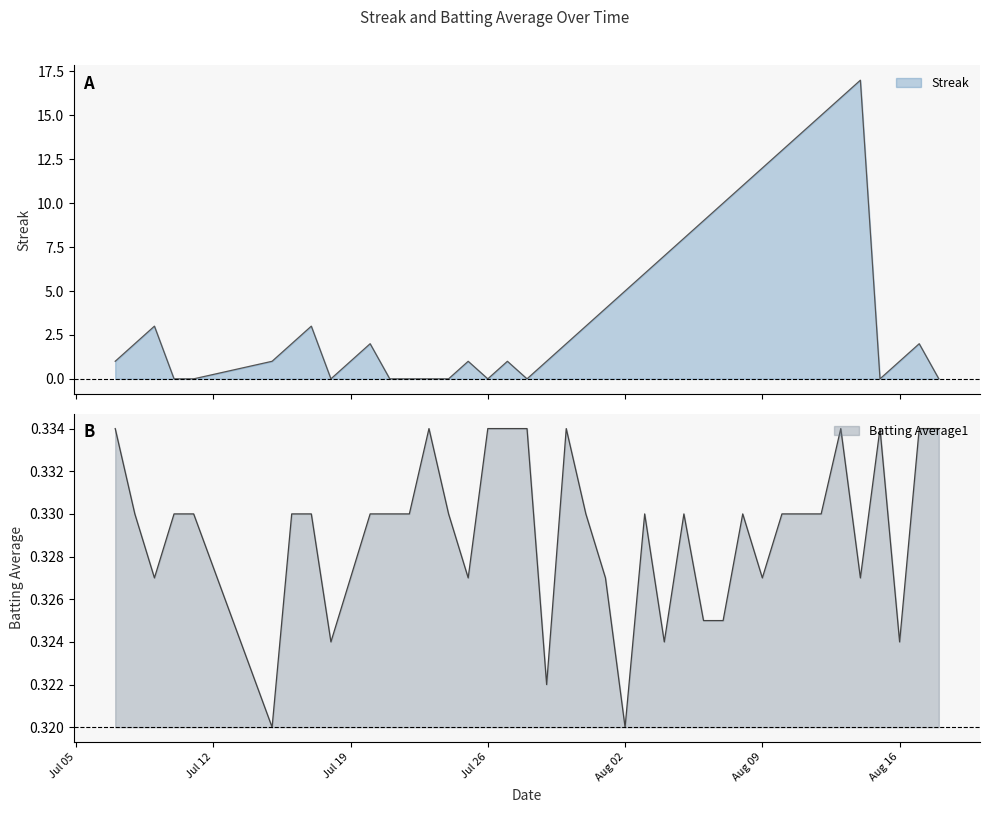

At how many categories does at least one series exceed 7?

10